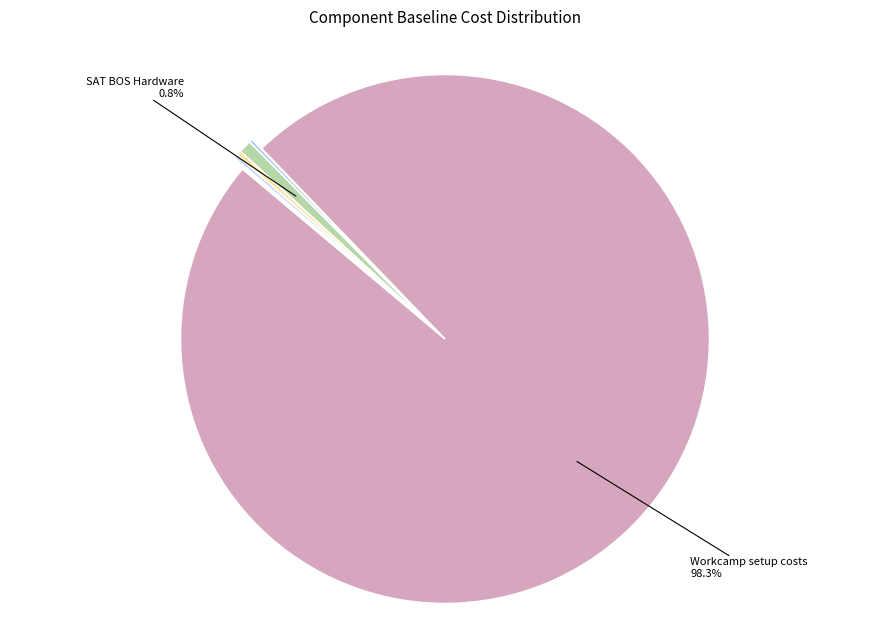

Is there any slice that represents more than half of the pie?

Yes